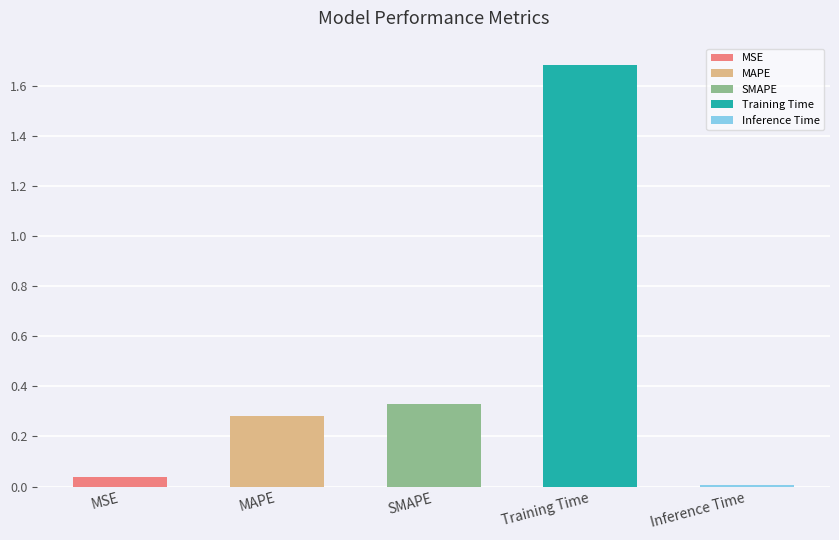

Read the value at SMAPE.

0.3